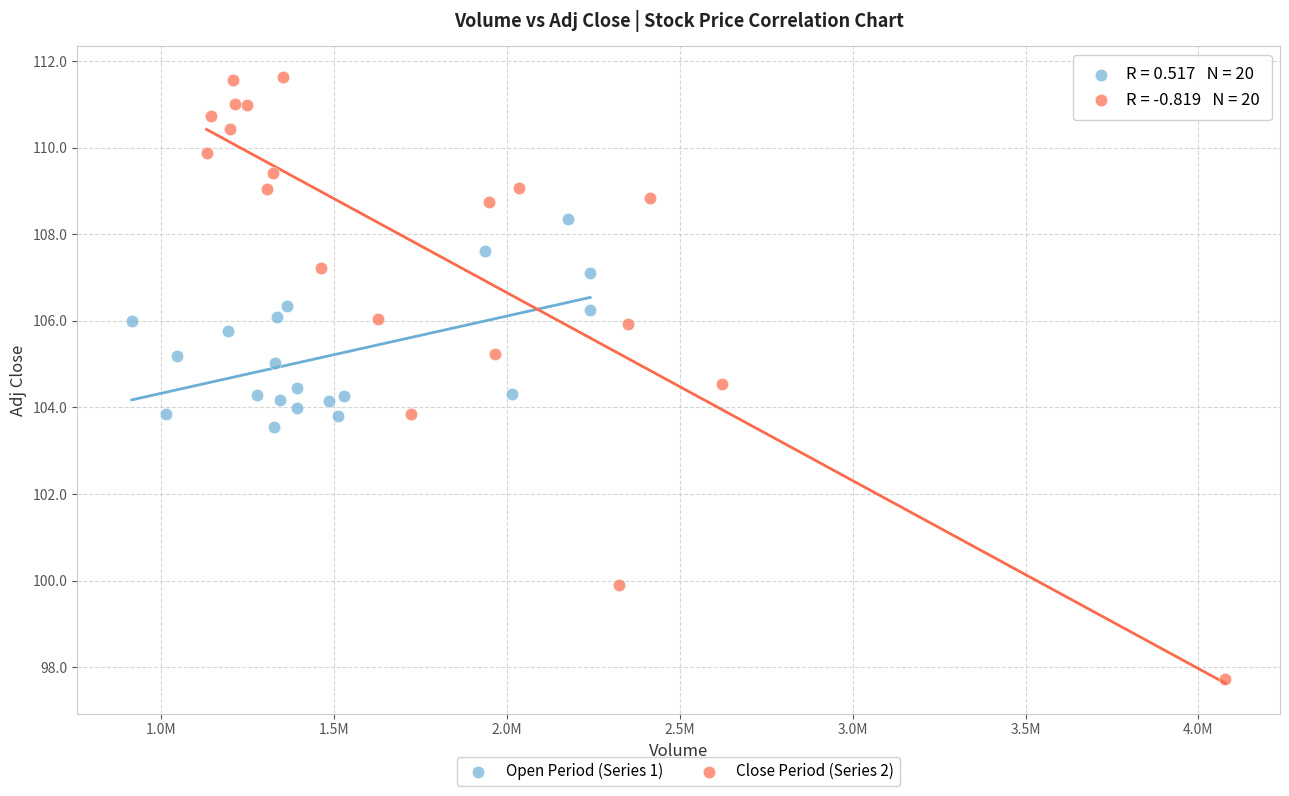

Which series contains the highest Y value?

Close Period (Series 2)